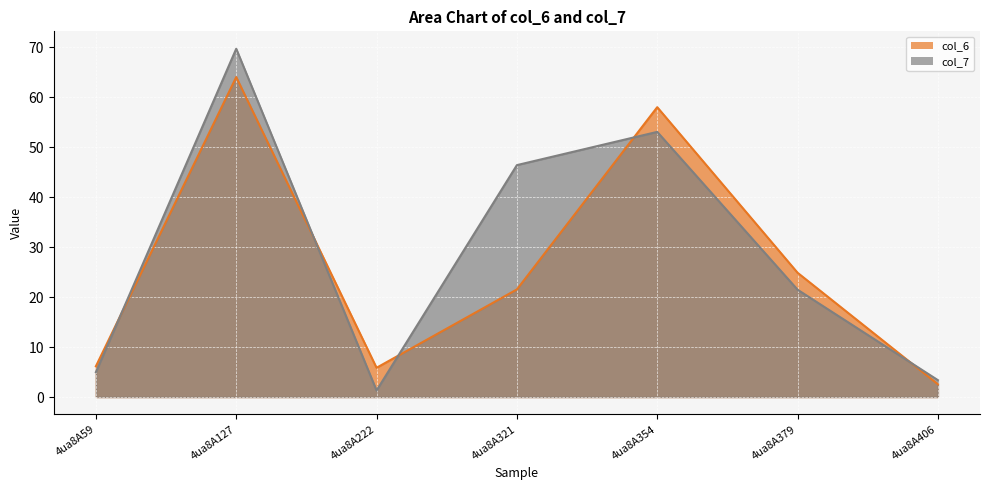

What is the greatest value displayed?

69.7